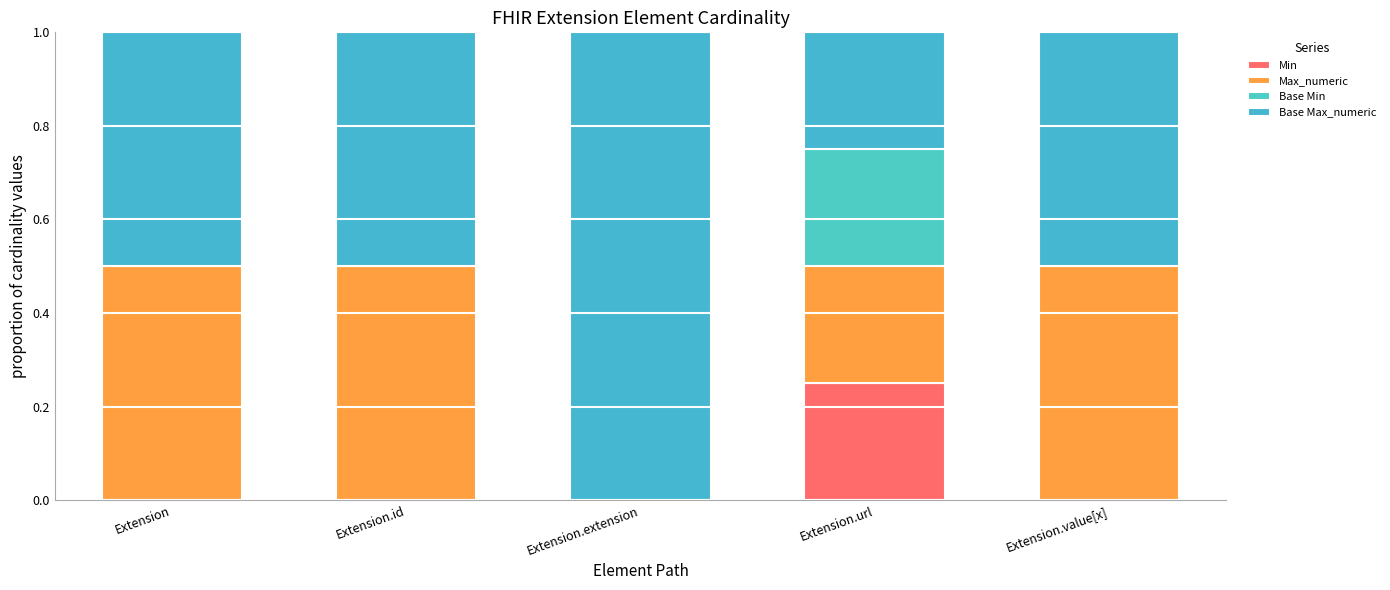

Rank the categories by Base Min value from highest to lowest.

Extension.url, Extension, Extension.id, Extension.extension, Extension.value[x]